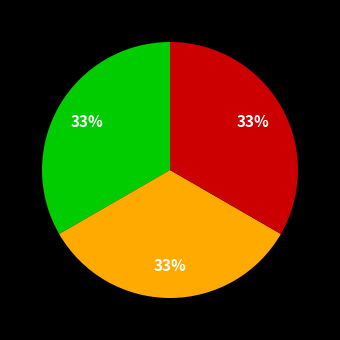

Is there any slice that represents more than half of the pie?

No